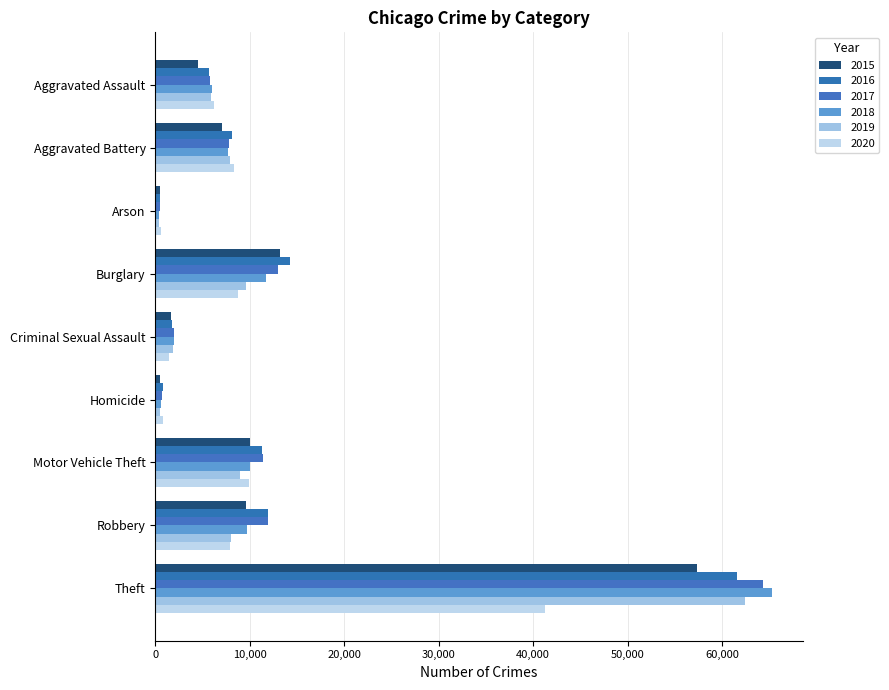

What is the value of the 2015 bar at the 3rd from the left?

448